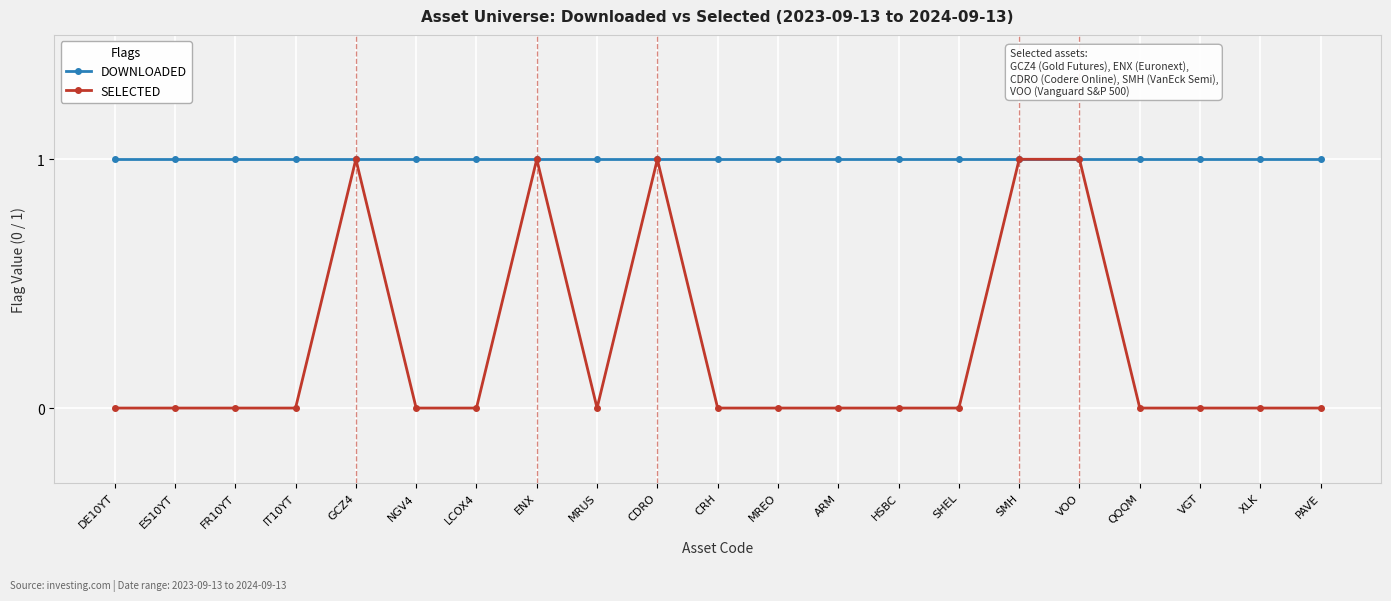

Reading right to left, transcribe all the data shown in this chart.

DOWNLOADED: PAVE=1	XLK=1	VGT=1	QQQM=1	VOO=1	SMH=1	SHEL=1	HSBC=1	ARM=1	MREO=1	CRH=1	CDRO=1	MRUS=1	ENX=1	LCOX4=1	NGV4=1	GCZ4=1	IT10YT=1	FR10YT=1	ES10YT=1	DE10YT=1
SELECTED: PAVE=0	XLK=0	VGT=0	QQQM=0	VOO=1	SMH=1	SHEL=0	HSBC=0	ARM=0	MREO=0	CRH=0	CDRO=1	MRUS=0	ENX=1	LCOX4=0	NGV4=0	GCZ4=1	IT10YT=0	FR10YT=0	ES10YT=0	DE10YT=0